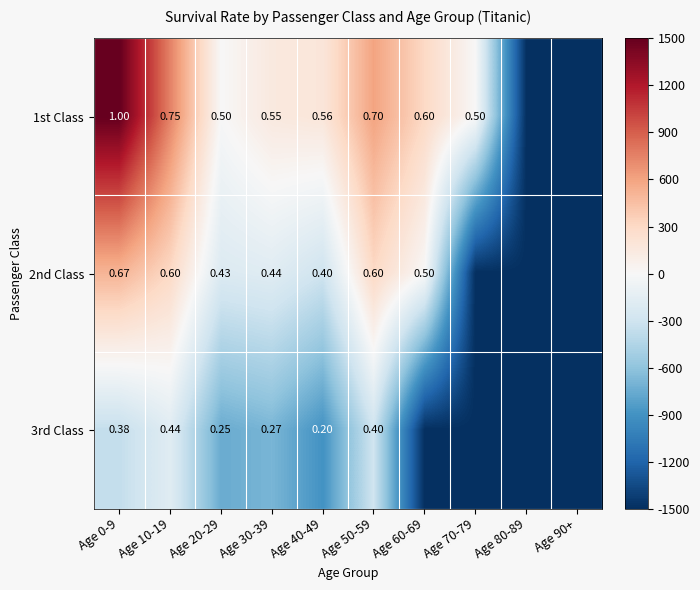

Is the value of 1st Class at Age 10-19 greater than the value of 2nd Class at Age 40-49?

Yes